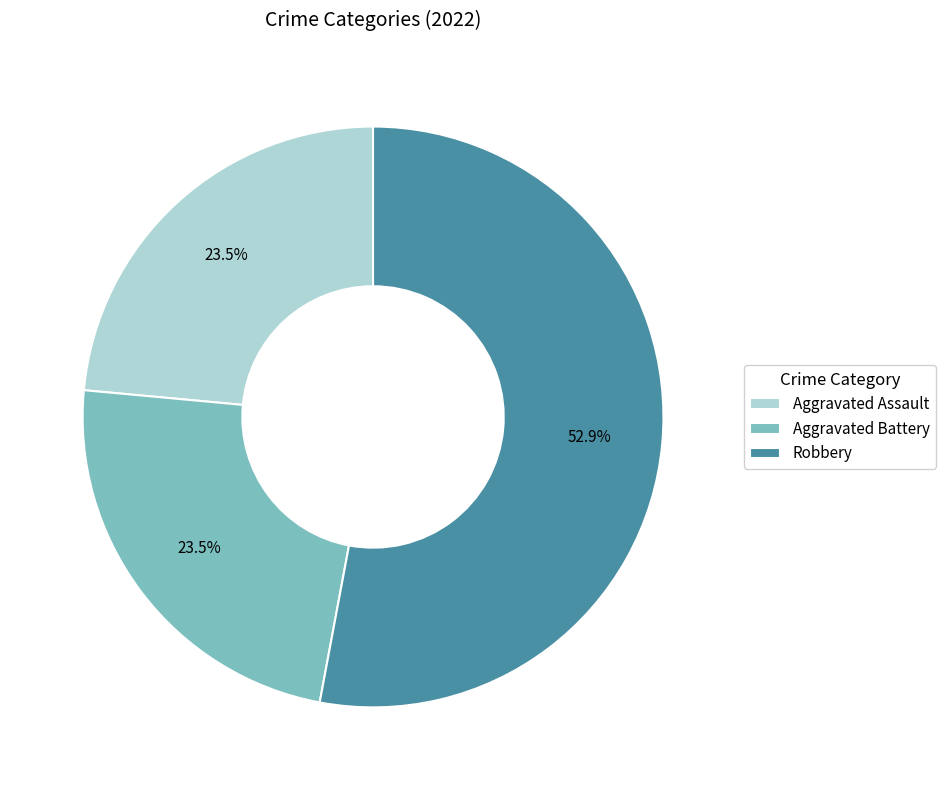

Combined, what portion of the pie is Aggravated Battery and Robbery?

76.5%